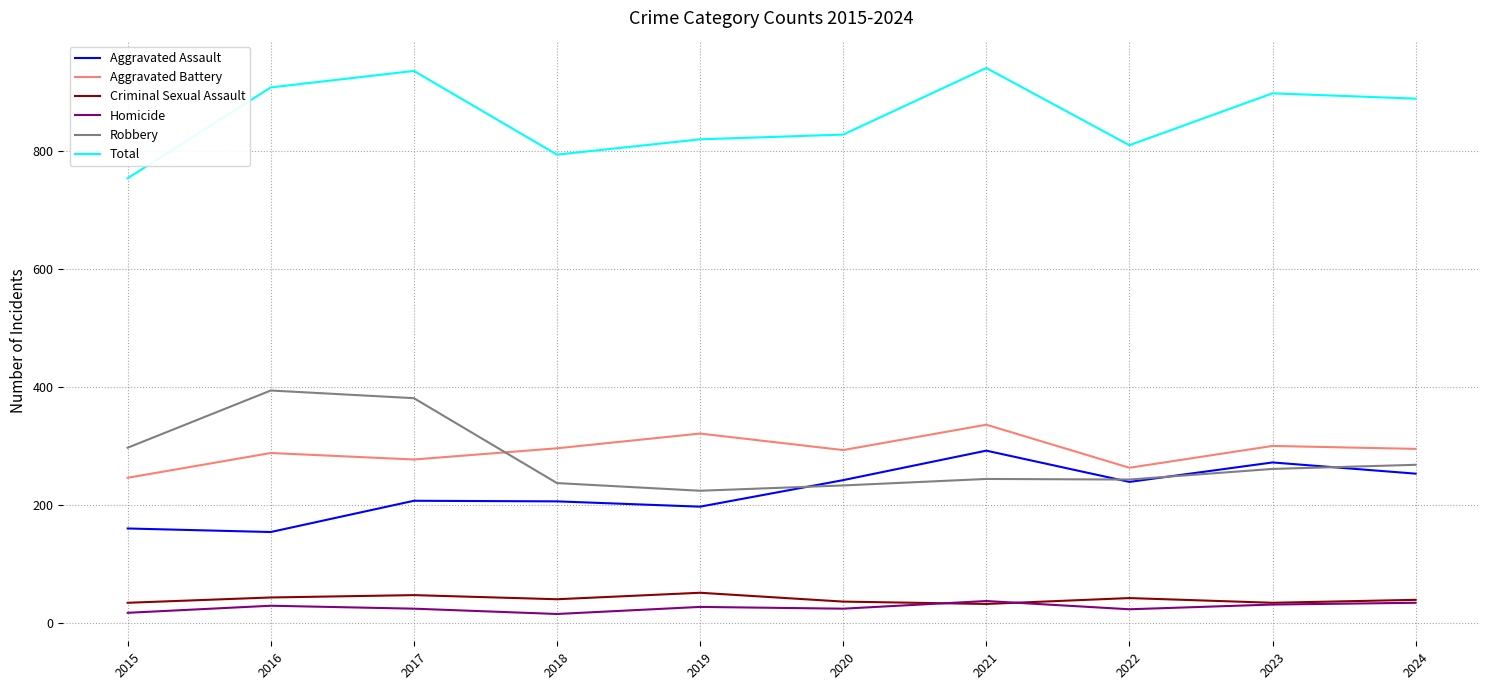

What is the difference between the highest and lowest values at 2021?

909